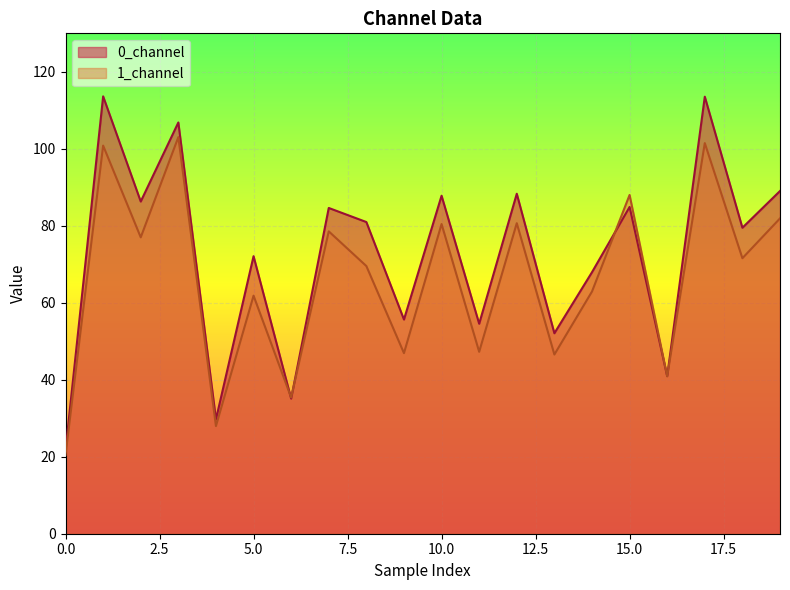

List the series in order of their peak value, lowest first.

1_channel, 0_channel